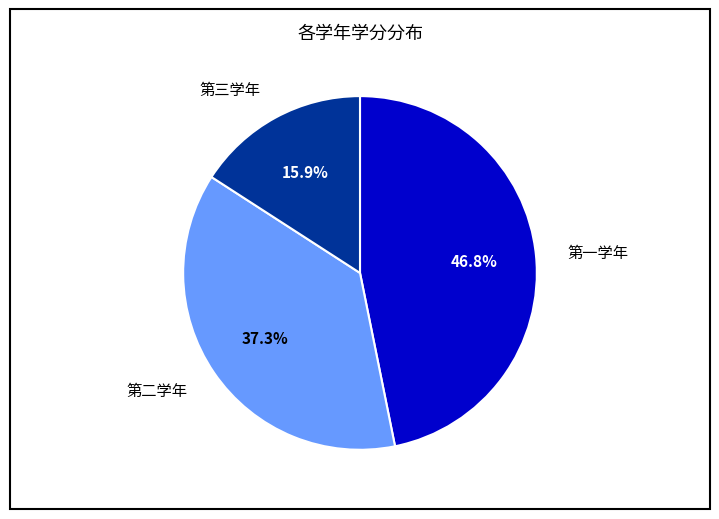

What is the ratio of the value at 第三学年 to the value at 第二学年?

0.4